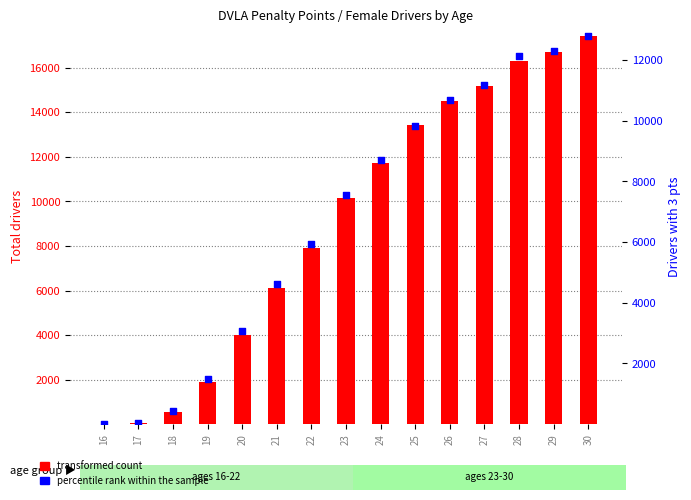

Which series has the largest Y range (max minus min)?

transformed count